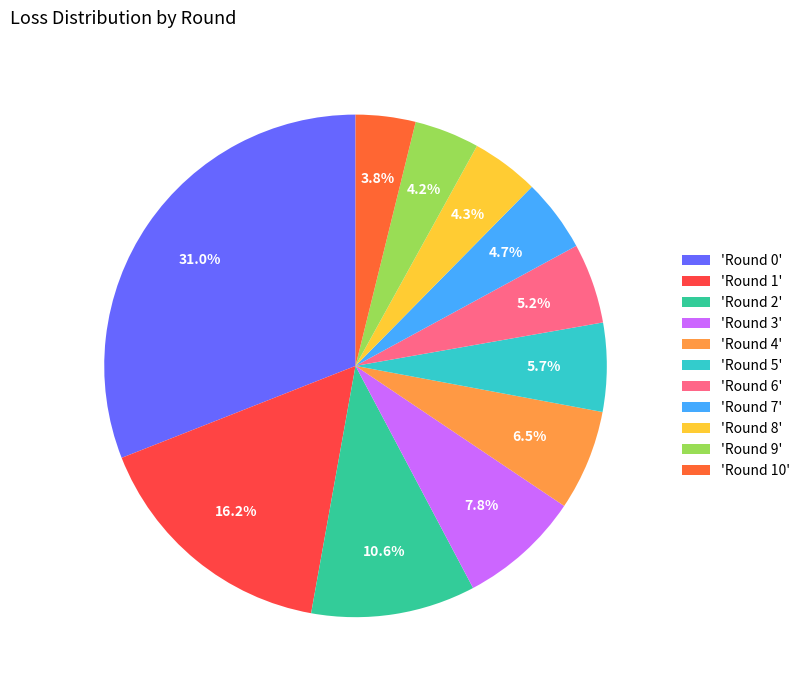

What is the largest slice in the pie chart?

'Round 0'